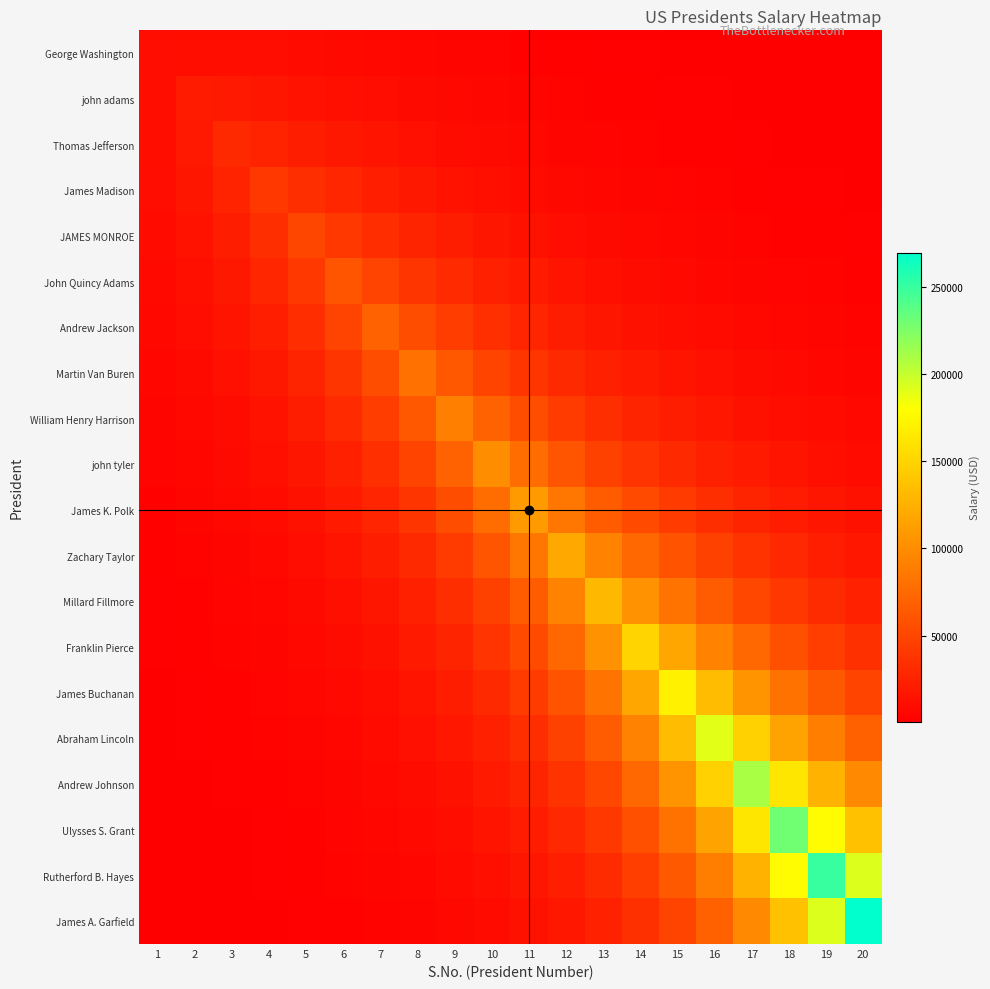

Reading right to left, extract all data points from this chart.

George Washington: 20=468.4	19=587.2	18=731.6	17=905.3	16=1110.9	15=1349.6	14=1619.4	13=1912.7	12=2397.4	11=2987.2	10=3696.3	9=4535.9	8=5510.5	7=6612.0	6=7809.6	5=9035.8	4=10164.2	3=10976.2	2=11112.3	1=10000.0
john adams: 20=654.9	19=823.1	18=1028.7	17=1277.5	16=1574.5	15=1923.0	14=2322.5	13=2766.2	12=3485.1	11=4368.4	10=5443.1	9=6735.1	8=8264.9	7=10040.9	6=12047.8	5=14229.9	4=16464.3	3=18520.5	2=20000.0	1=11112.3
Thomas Jefferson: 20=914.5	19=1152.2	18=1444.2	17=1799.5	16=2226.6	15=2732.4	14=3319.5	13=3983.0	12=5040.4	11=6350.3	10=7959.7	9=9917.9	8=12272.2	7=15059.7	6=18295.6	5=21952.5	4=25928.6	3=30000.0	2=18520.5	1=10976.2
James Madison: 20=1275.6	19=1610.8	18=2024.4	17=2530.2	16=3142.2	15=3872.7	14=4729.8	13=5712.5	12=7257.4	11=9184.2	10=11570.9	9=14503.5	8=18071.7	7=22361.3	6=27440.6	5=33336.8	4=40000.0	3=25928.6	2=16464.3	1=10164.2
JAMES MONROE: 20=1777.4	19=2249.3	18=2833.9	17=3552.1	16=4426.0	15=5476.6	14=6720.6	13=8164.6	12=10408.8	11=13223.9	10=16734.8	9=21083.6	8=26427.0	7=32928.7	6=40745.0	5=50000.0	4=33336.8	3=21952.5	2=14229.9	1=9035.8
John Quincy Adams: 20=2474.3	19=3137.5	18=3961.9	17=4979.2	16=6223.4	15=7728.6	14=9525.4	13=11633.4	12=14876.9	11=18966.1	10=24095.5	9=30492.7	8=38416.8	7=48153.2	6=60000.0	5=40745.0	4=27440.6	3=18295.6	2=12047.8	1=7809.6
Andrew Jackson: 20=3441.1	19=4371.8	18=5532.5	17=6970.2	16=8736.7	15=10886.2	14=13470.2	13=16529.9	12=21197.4	11=27107.5	10=34558.4	9=43904.9	8=55561.4	7=70000.0	6=48153.2	5=32928.7	4=22361.3	3=15059.7	2=10040.9	1=6612.0
Martin Van Buren: 20=4781.7	19=6085.7	18=7717.0	17=9744.8	16=12246.9	15=15307.1	14=19009.4	13=23428.7	12=30119.4	11=38624.1	10=49393.0	9=62969.5	8=80000.0	7=55561.4	6=38416.8	5=26427.0	4=18071.7	3=12272.2	2=8264.9	1=5510.5
William Henry Harrison: 20=6639.0	19=8463.8	18=10752.9	17=13607.7	16=17143.9	15=21488.9	14=26775.6	13=33131.4	12=42689.8	11=54881.2	10=70377.7	9=90000.0	8=62969.5	7=43904.9	6=30492.7	5=21083.6	4=14503.5	3=9917.9	2=6735.1	1=4535.9
john tyler: 20=9210.6	19=11761.0	18=14968.5	17=18980.7	16=23968.3	15=30122.6	14=37649.3	13=46755.5	12=60369.3	11=77785.9	10=100000.0	9=70377.7	8=49393.0	7=34558.4	6=24095.5	5=16734.8	4=11570.9	3=7959.7	2=5443.1	1=3696.3
James K. Polk: 20=12769.0	19=16329.2	18=20817.6	17=26447.8	16=33469.5	15=42167.2	14=52854.1	13=65857.4	12=85194.1	11=110000.0	10=77785.9	9=54881.2	8=38624.1	7=27107.5	6=18966.1	5=13223.9	4=9184.2	3=6350.3	2=4368.4	1=2987.2
Zachary Taylor: 20=17690.0	19=22654.4	18=28927.3	17=36816.5	16=46685.1	15=58952.6	14=74089.6	13=92602.3	12=120000.0	11=85194.1	10=60369.3	9=42689.8	8=30119.4	7=21197.4	6=14876.9	5=10408.8	4=7257.4	3=5040.4	2=3485.1	1=2397.4
Millard Fillmore: 20=24491.3	19=31406.8	18=40163.4	17=51203.0	16=65051.1	15=82321.7	14=103714.6	13=130000.0	12=92602.3	11=65857.4	10=46755.5	9=33131.4	8=23428.7	7=16529.9	6=11633.4	5=8164.6	4=5712.5	3=3983.0	2=2766.2	1=1912.7
Franklin Pierce: 20=34712.8	19=44626.0	18=57226.9	17=73182.5	16=93298.0	15=118530.9	14=150000.0	13=103714.6	12=74089.6	11=52854.1	10=37649.3	9=26775.6	8=19009.4	7=13470.2	6=9525.4	5=6720.6	4=4729.8	3=3319.5	2=2322.5	1=1619.4
James Buchanan: 20=49088.6	19=63250.8	18=81313.9	17=104274.2	16=133347.3	15=170000.0	14=118530.9	13=82321.7	12=58952.6	11=42167.2	10=30122.6	9=21488.9	8=15307.1	7=10886.2	6=7728.6	5=5476.6	4=3872.7	3=2732.4	2=1923.0	1=1349.6
Abraham Lincoln: 20=69274.7	19=89445.3	18=115250.4	17=148163.6	16=190000.0	15=133347.3	14=93298.0	13=65051.1	12=46685.1	11=33469.5	10=23968.3	9=17143.9	8=12246.9	7=8736.7	6=6223.4	5=4426.0	4=3142.2	3=2226.6	2=1574.5	1=1110.9
Andrew Johnson: 20=97576.7	19=126226.7	18=162980.0	17=210000.0	16=148163.6	15=104274.2	14=73182.5	13=51203.0	12=36816.5	11=26447.8	10=18980.7	9=13607.7	8=9744.8	7=6970.2	6=4979.2	5=3552.1	4=2530.2	3=1799.5	2=1277.5	1=905.3
Ulysses S. Grant: 20=137202.9	19=177796.4	18=230000.0	17=162980.0	16=115250.4	15=81313.9	14=57226.9	13=40163.4	12=28927.3	11=20817.6	10=14968.5	9=10752.9	8=7717.0	7=5532.5	6=3961.9	5=2833.9	4=2024.4	3=1444.2	2=1028.7	1=731.6
Rutherford B. Hayes: 20=192612.7	19=250000.0	18=177796.4	17=126226.7	16=89445.3	15=63250.8	14=44626.0	13=31406.8	12=22654.4	11=16329.2	10=11761.0	9=8463.8	8=6085.7	7=4371.8	6=3137.5	5=2249.3	4=1610.8	3=1152.2	2=823.1	1=587.2
James A. Garfield: 20=270000.0	19=192612.7	18=137202.9	17=97576.7	16=69274.7	15=49088.6	14=34712.8	13=24491.3	12=17690.0	11=12769.0	10=9210.6	9=6639.0	8=4781.7	7=3441.1	6=2474.3	5=1777.4	4=1275.6	3=914.5	2=654.9	1=468.4